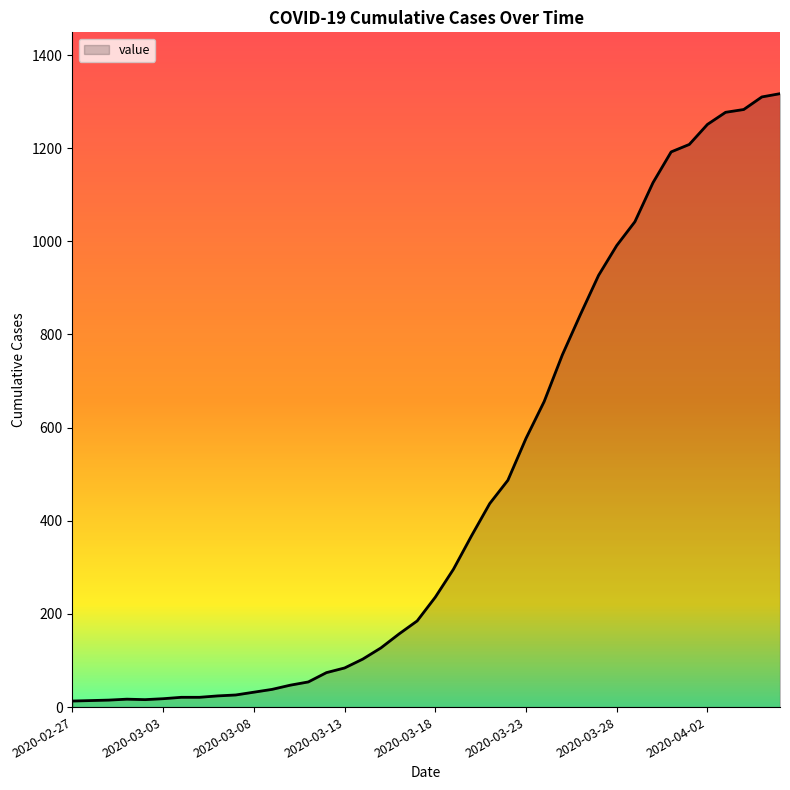

What is the difference between the maximum and minimum values?

1304